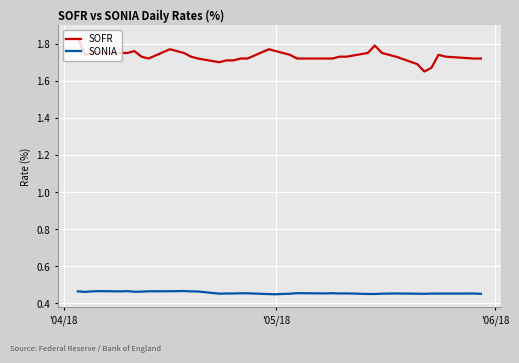

Which series has the largest range (max minus min)?

SOFR